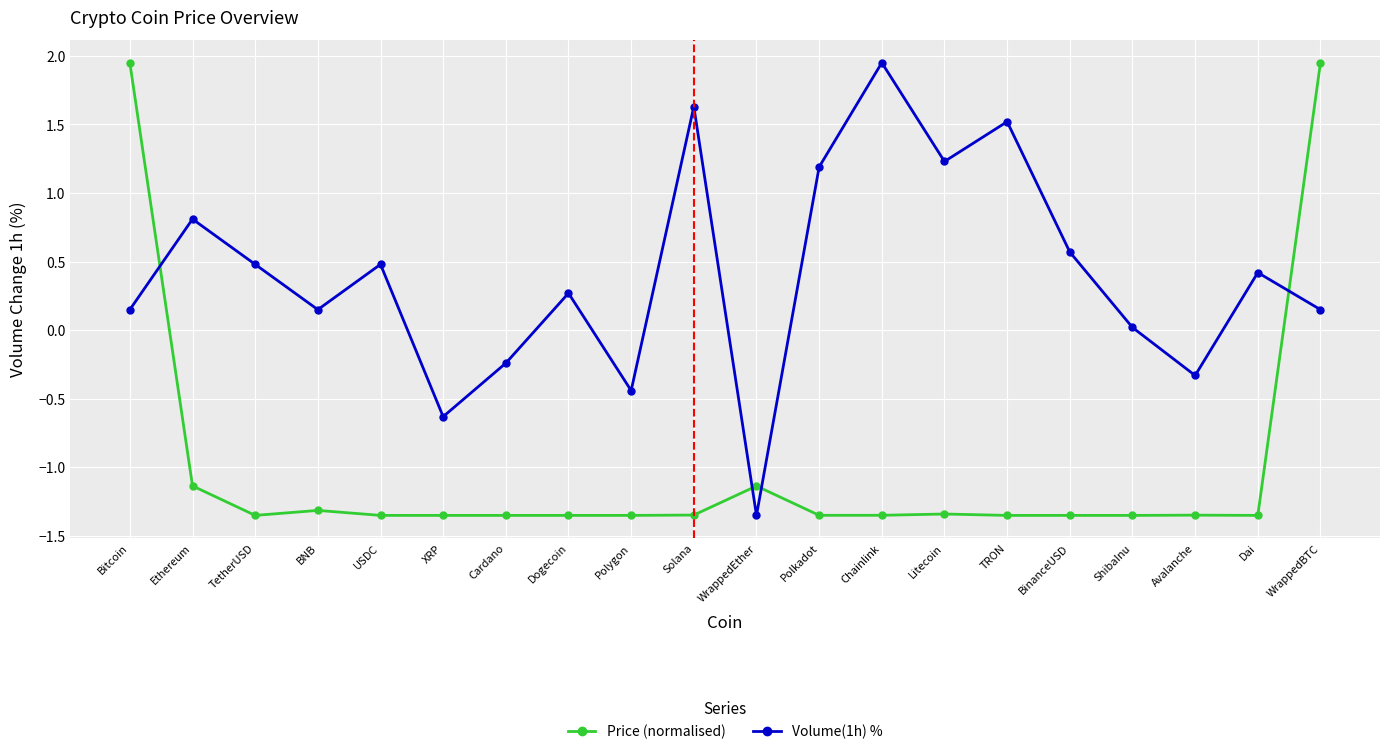

The Volume(1h) % series shows 0.8 at Polkadot. True or false?

False